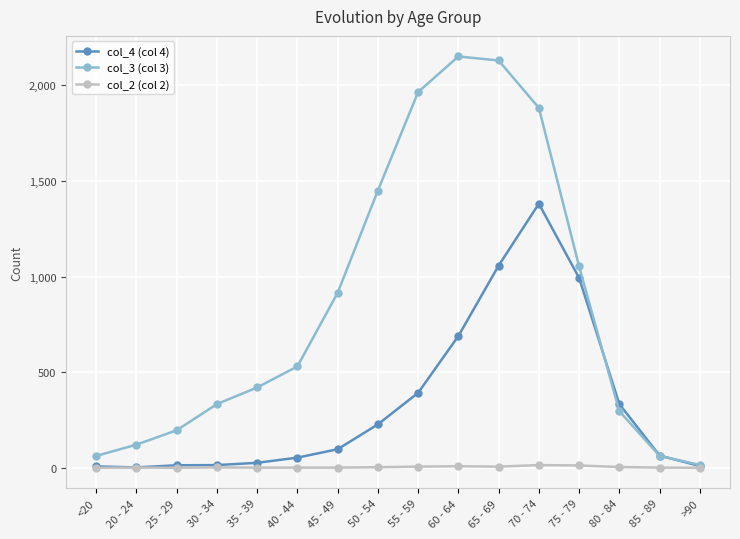

How many categories are shown in the chart?

16